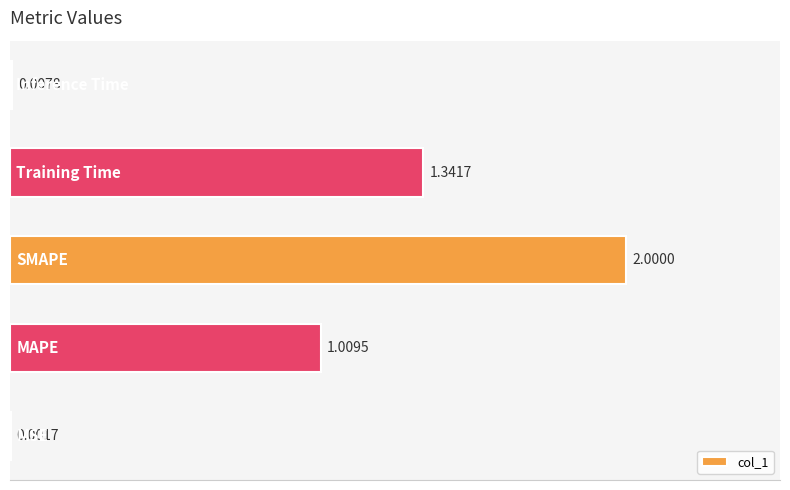

What is the sum of all values?

4.4